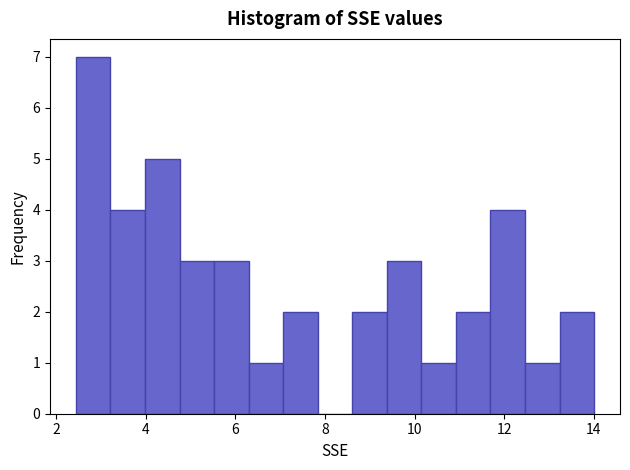

Around what value on the x-axis is the tallest bar? Give the approximate position of its centre, as read against the axis.

2.8